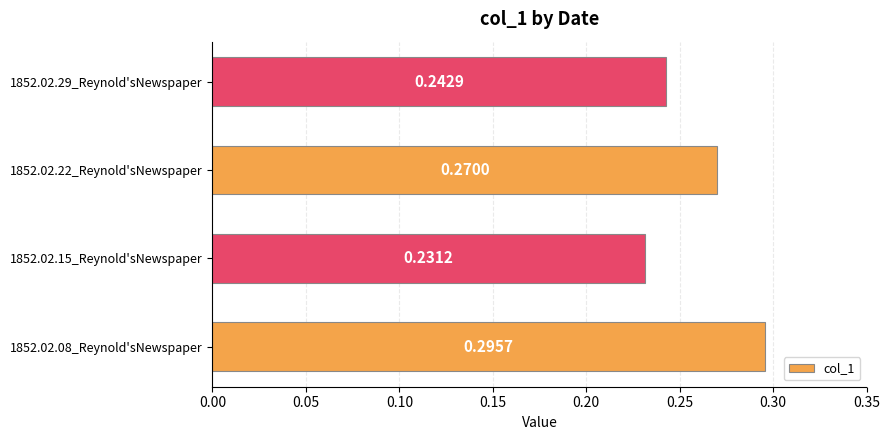

What is the sum of all values?

1.0